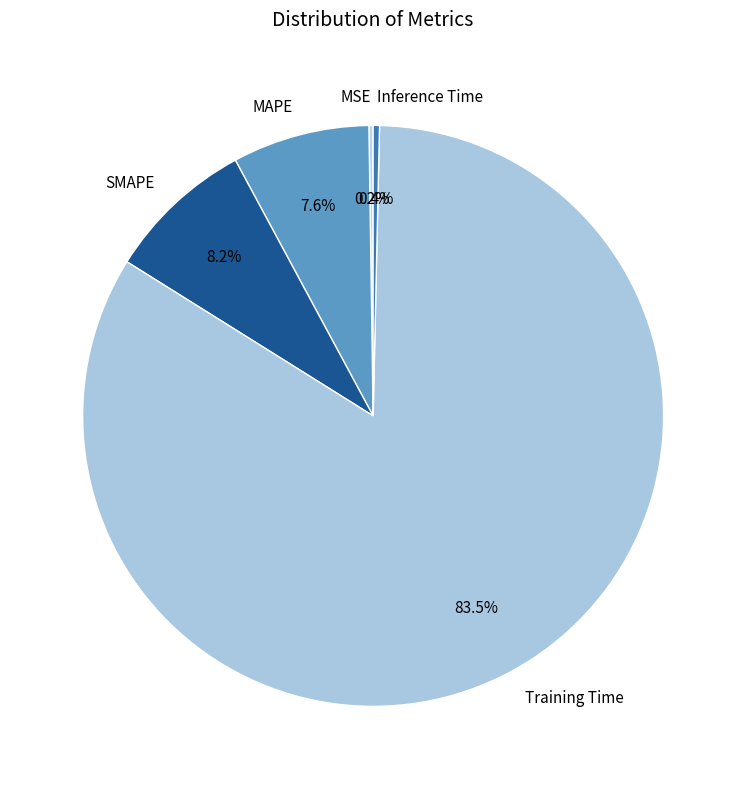

Do SMAPE and Inference Time together represent more than half of the pie?

No